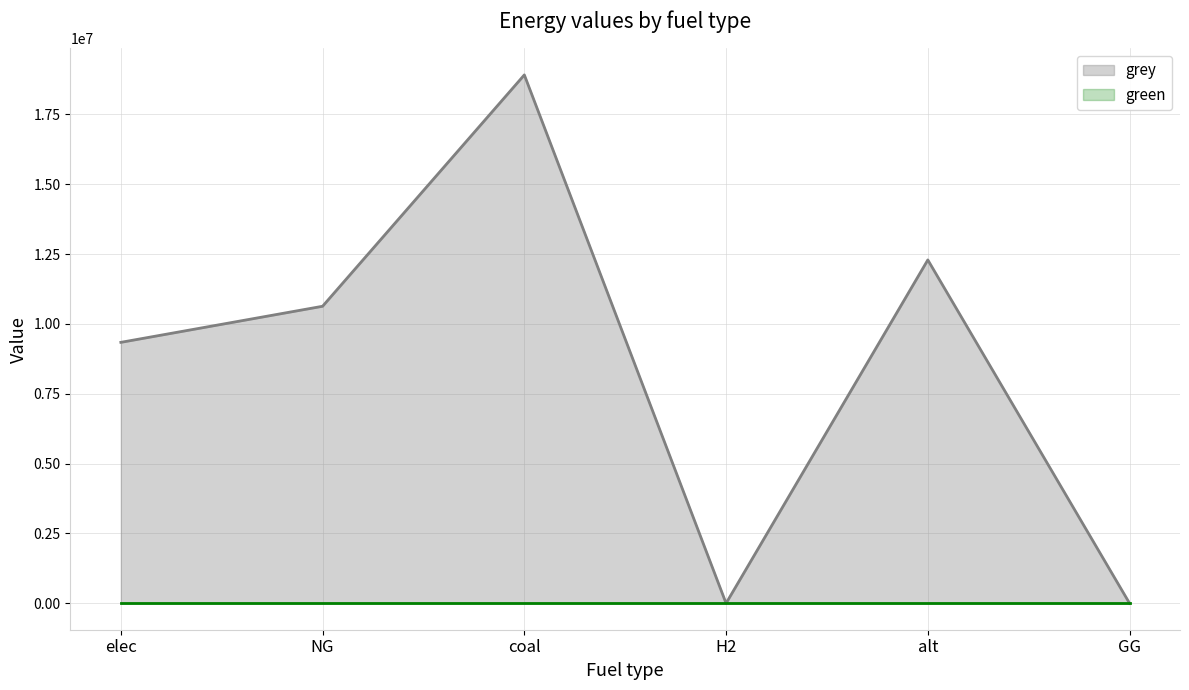

List the labels in order of value, smallest first.

H2, GG, elec, NG, alt, coal